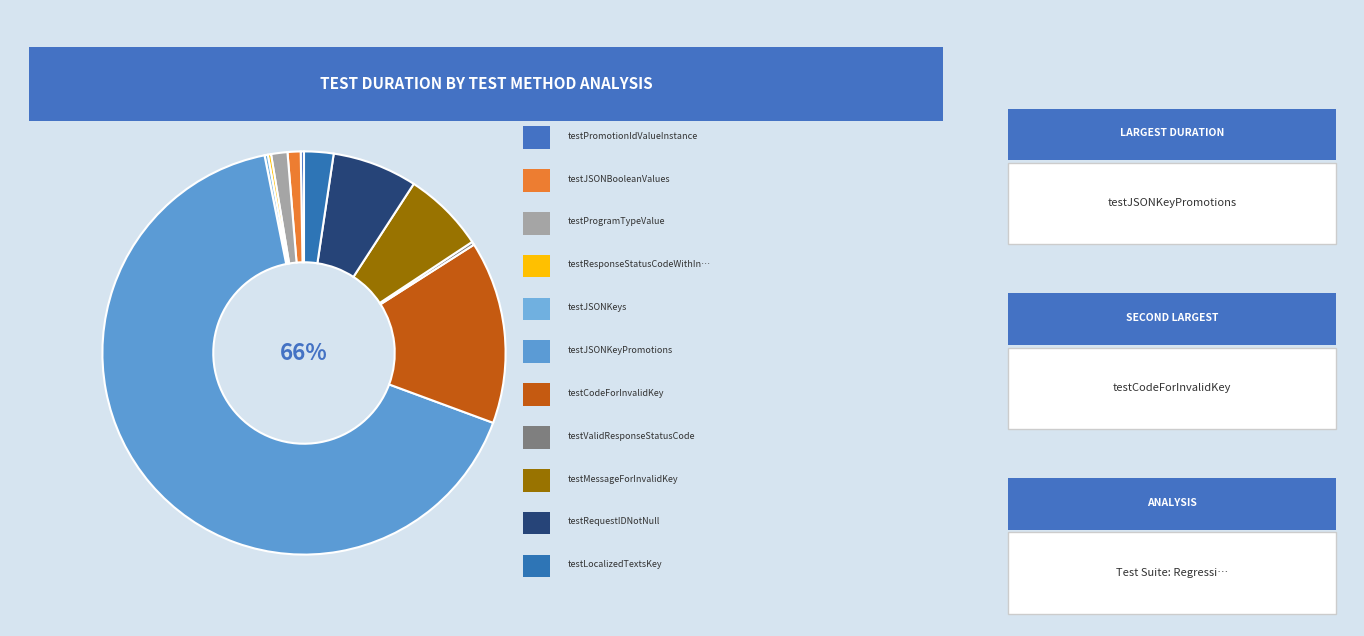

Is there a majority slice in this chart?

Yes